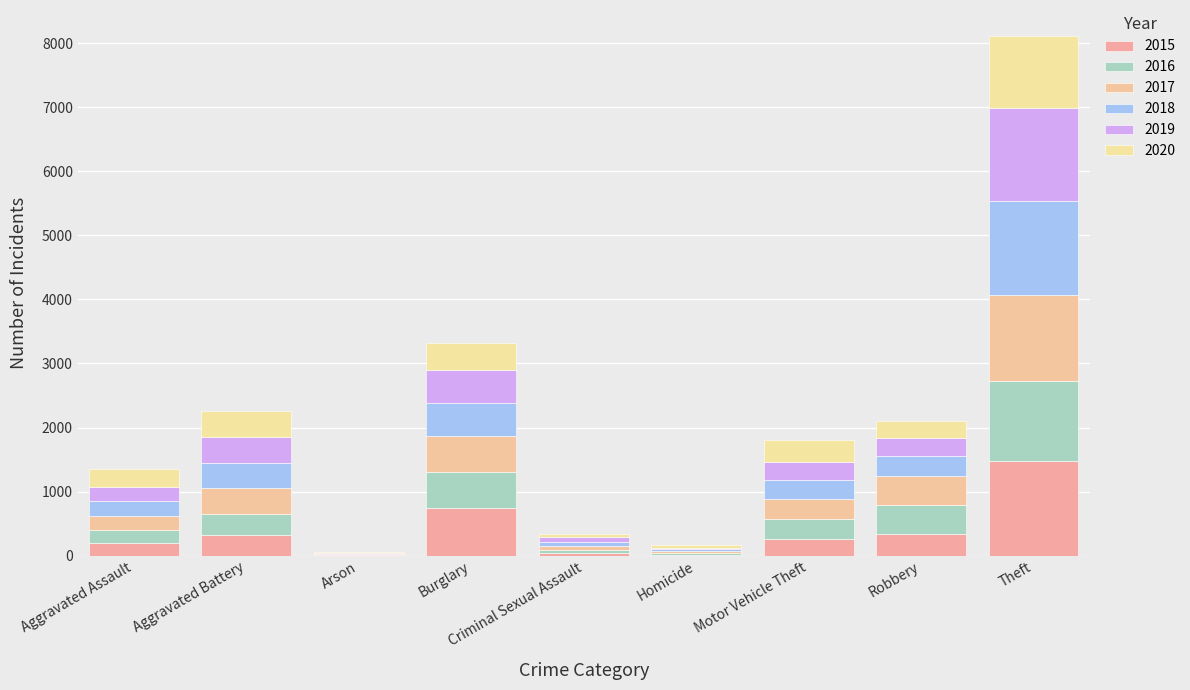

Which series changed the most between Aggravated Battery and Robbery?

2020